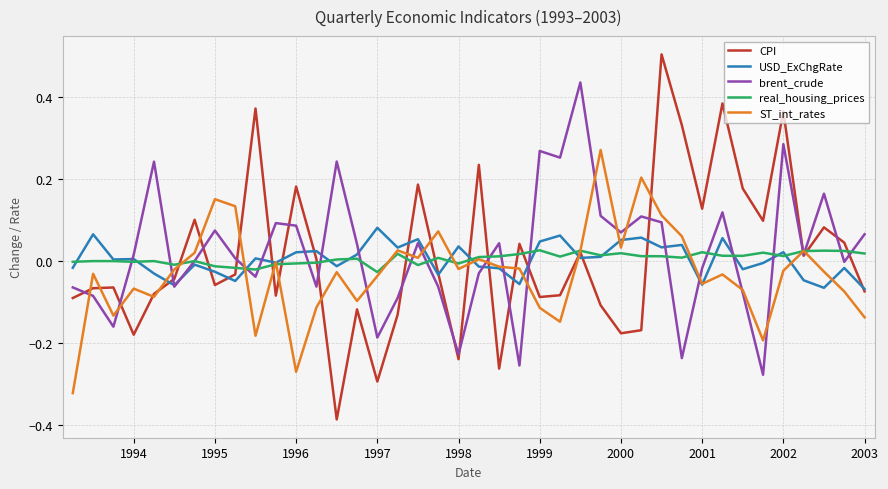

What is the highest value of the CPI series?

0.5